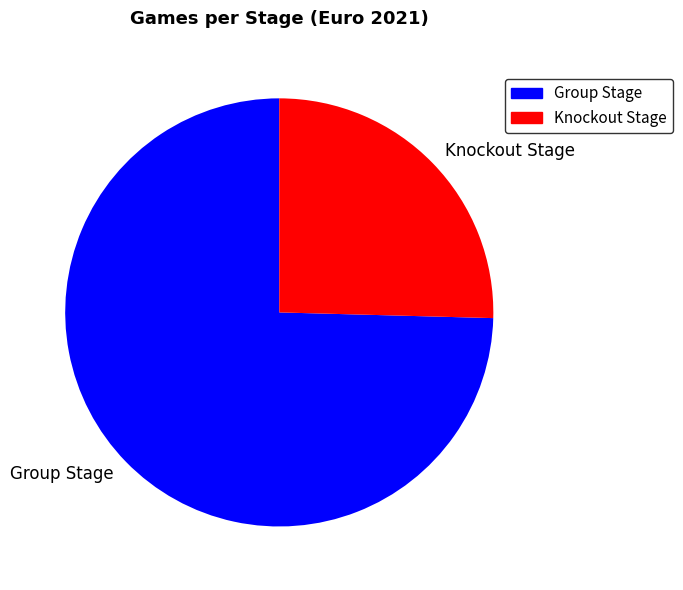

Approximately how many times larger is the value at Knockout Stage compared to Group Stage?

0.3